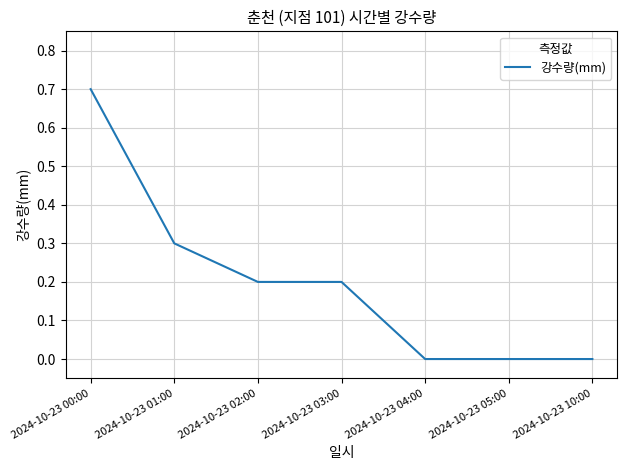

Which has a higher value, 2024-10-23 00:00 or 2024-10-23 05:00?

2024-10-23 00:00